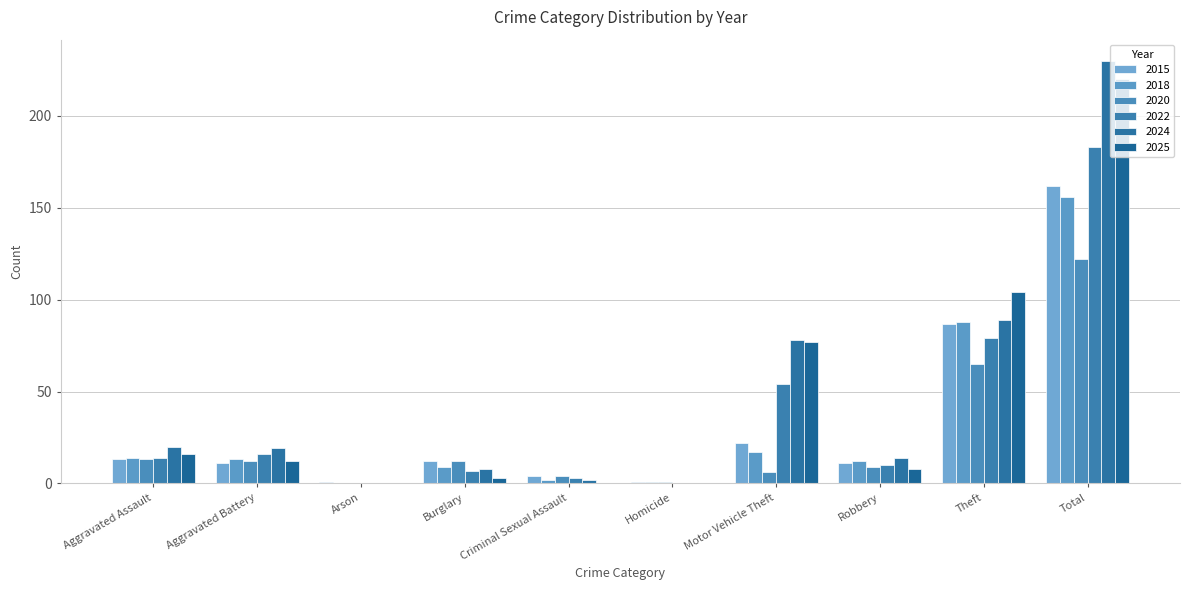

Does the chart contain stacked bars?

No